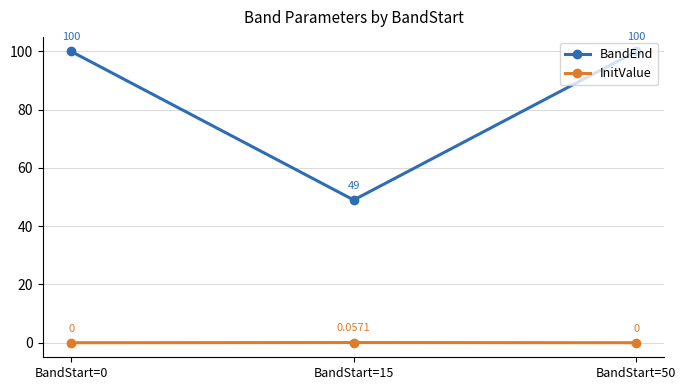

Rank the series by their average value, from lowest to highest.

InitValue, BandEnd